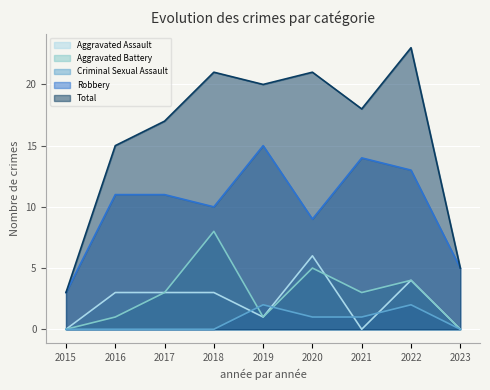

What is the difference between the maximum and second lowest values in the Criminal Sexual Assault series?

2